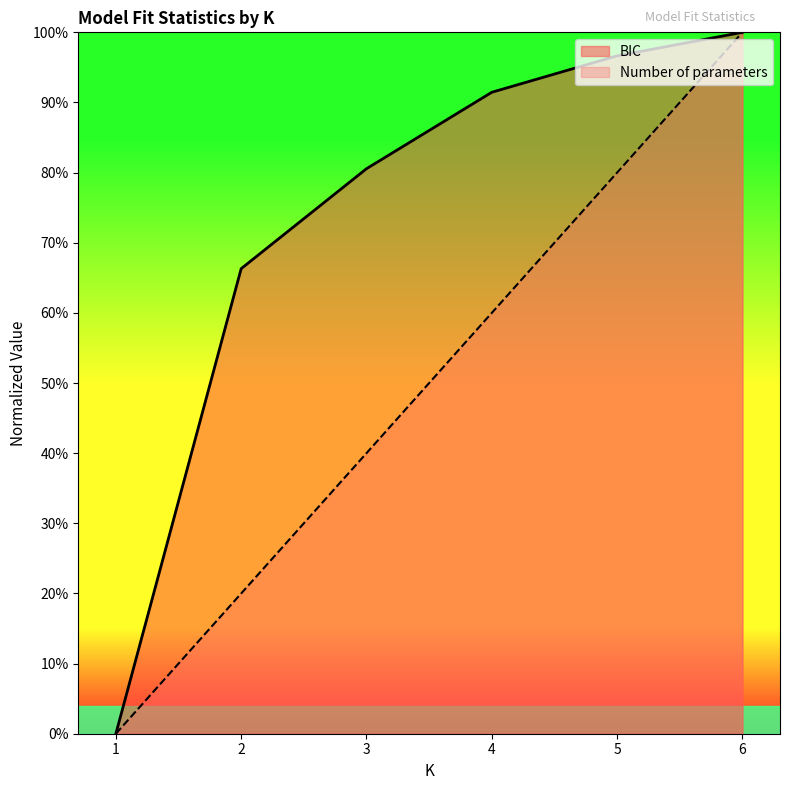

Reading left to right, transcribe all the data shown in this chart.

Number of parameters: 1=0.0	2=0.2	3=0.4	4=0.6	5=0.8	6=1.0
BIC: 1=0.0	2=0.7	3=0.8	4=0.9	5=1.0	6=1.0